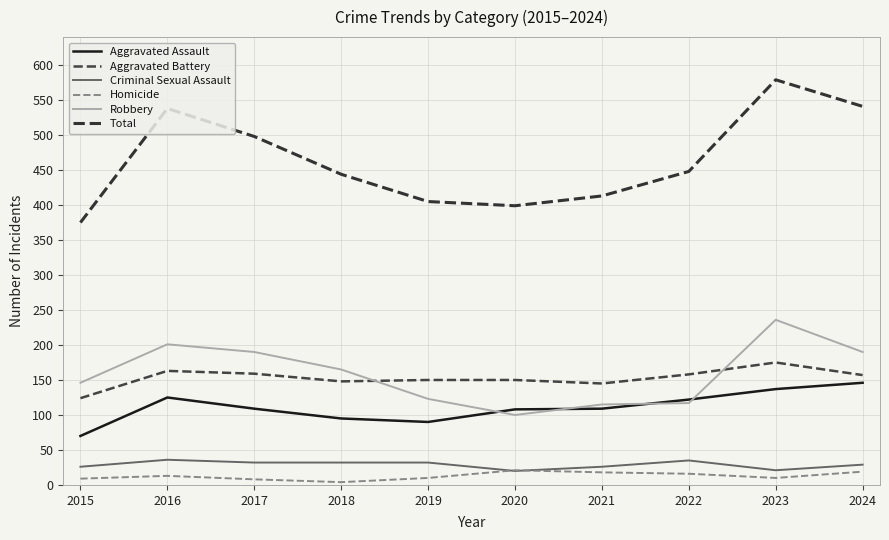

What is the difference between the second highest and second lowest values in the Aggravated Assault series?

47